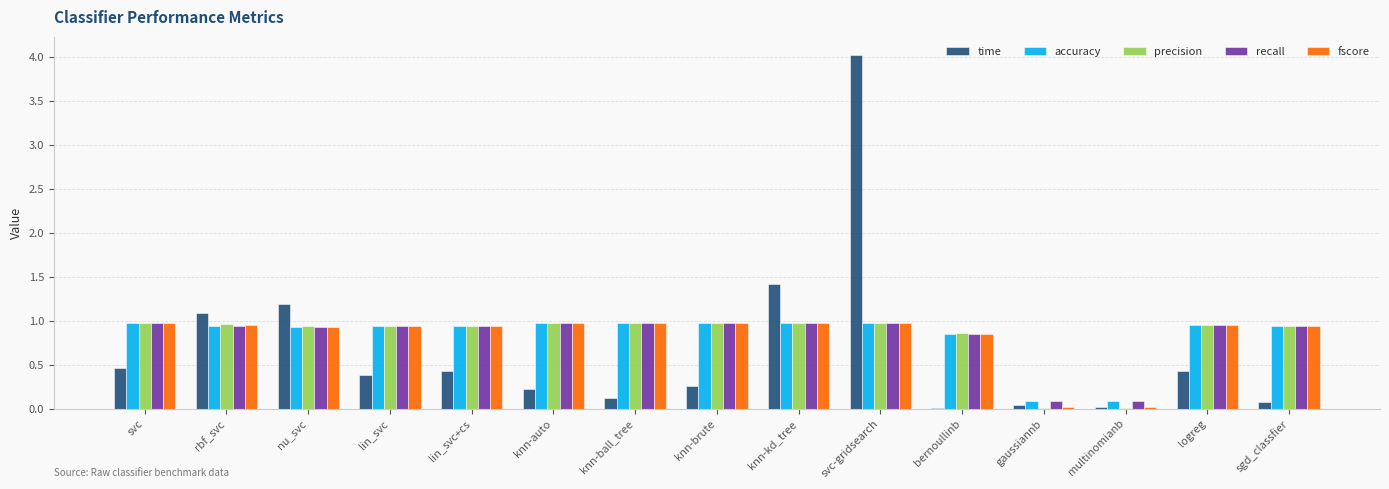

The accuracy series shows 1.0 at svc-gridsearch. True or false?

True